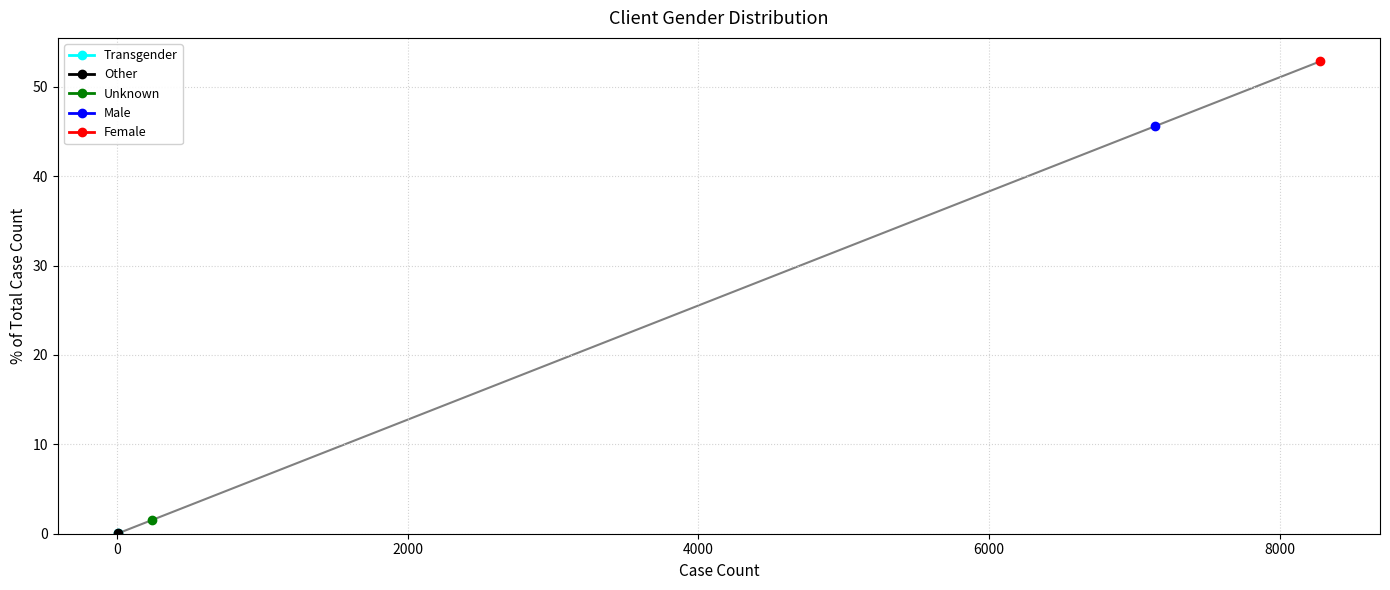

Which has a higher value, Unknown or Other?

Unknown